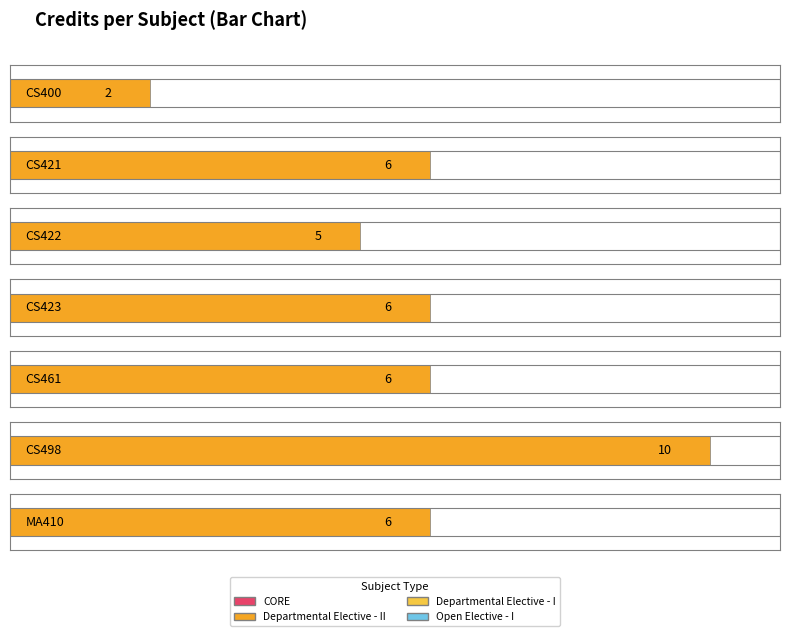

Are the bars horizontal?

Yes